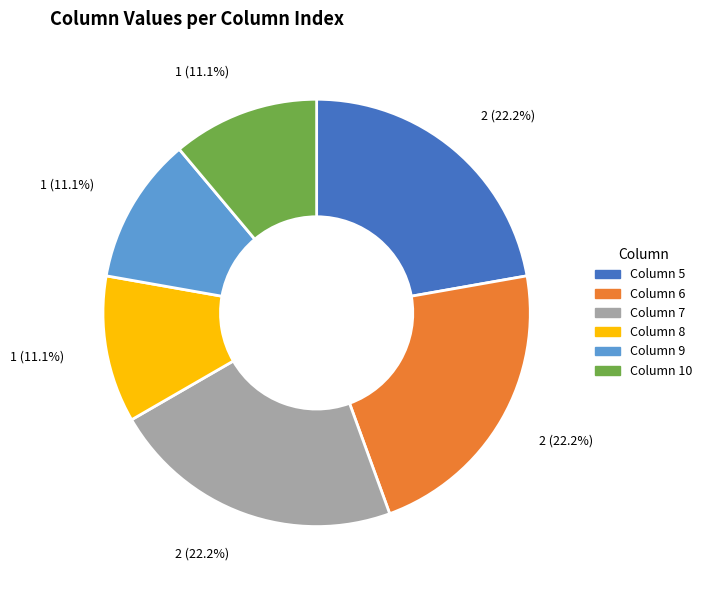

Is there any slice that represents more than half of the pie?

No